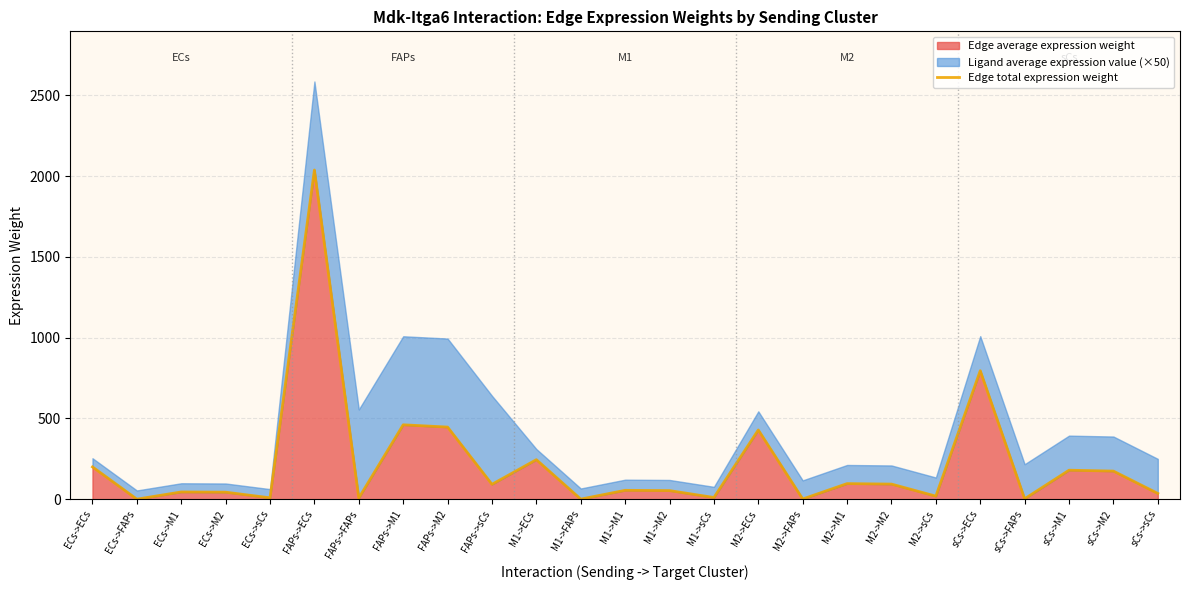

List the labels in order of value, smallest first.

ECs->FAPs, M1->FAPs, M2->FAPs, sCs->FAPs, FAPs->FAPs, ECs->sCs, M1->sCs, M2->sCs, sCs->sCs, ECs->M2, ECs->M1, M1->M2, M1->M1, FAPs->sCs, M2->M2, M2->M1, sCs->M2, sCs->M1, ECs->ECs, M1->ECs, M2->ECs, FAPs->M2, FAPs->M1, sCs->ECs, FAPs->ECs